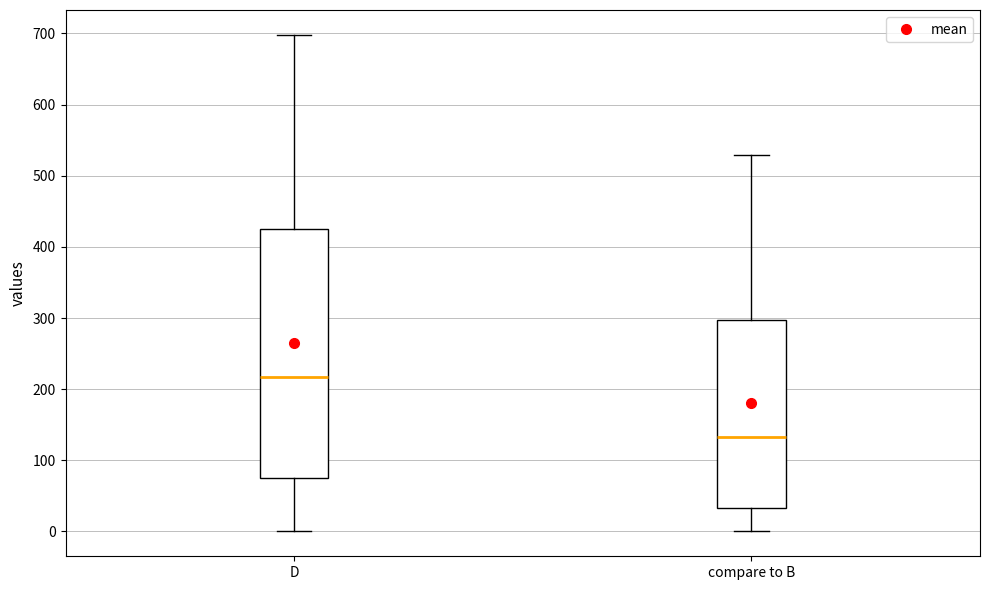

Reading left to right, read every box against the y-axis: the position of its median line, the range the box covers, and the ends of its whiskers. The values are not printed on the chart, so give them approximately, as read against the axis.

D: median 220, box 80 to 420, whiskers 0 to 700
compare to B: median 130, box 30 to 300, whiskers 0 to 530